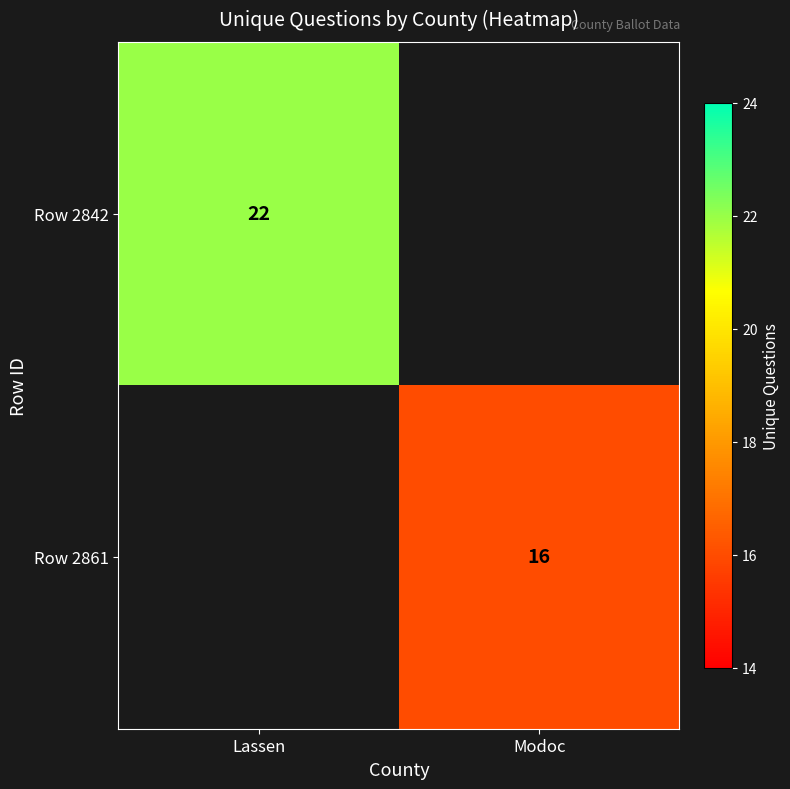

At how many categories does at least one series exceed 21?

1